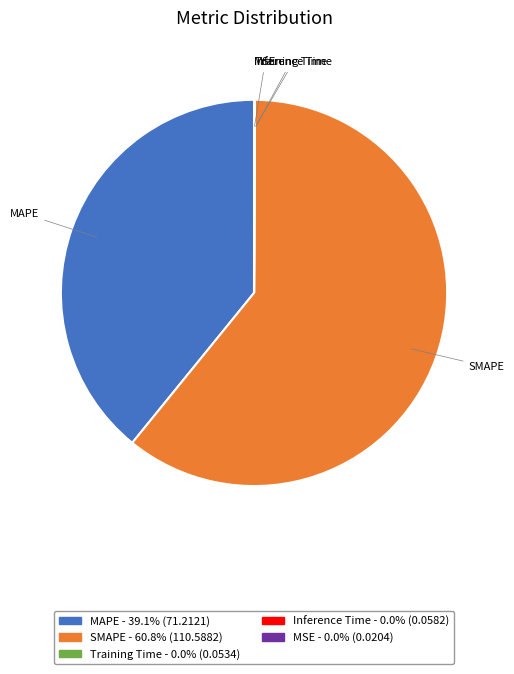

Is there a majority slice in this chart?

Yes